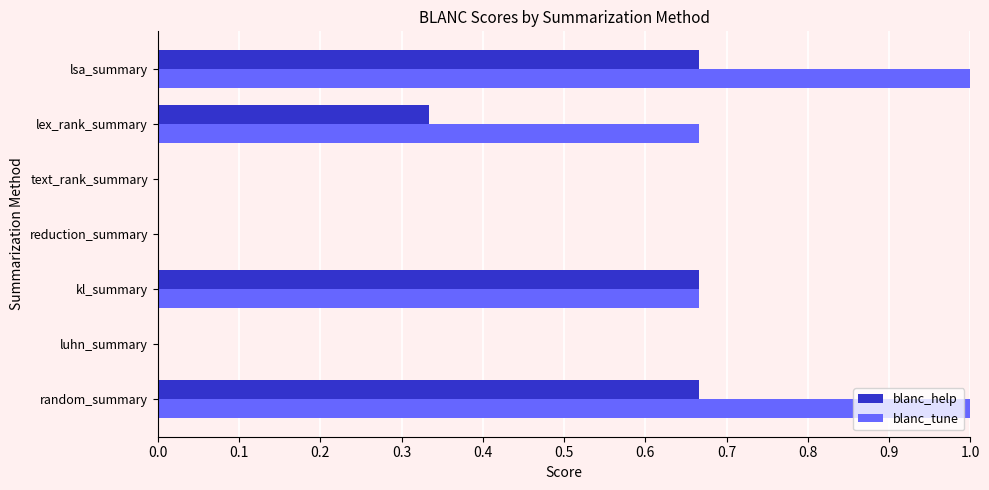

What is the greatest value displayed?

1.0